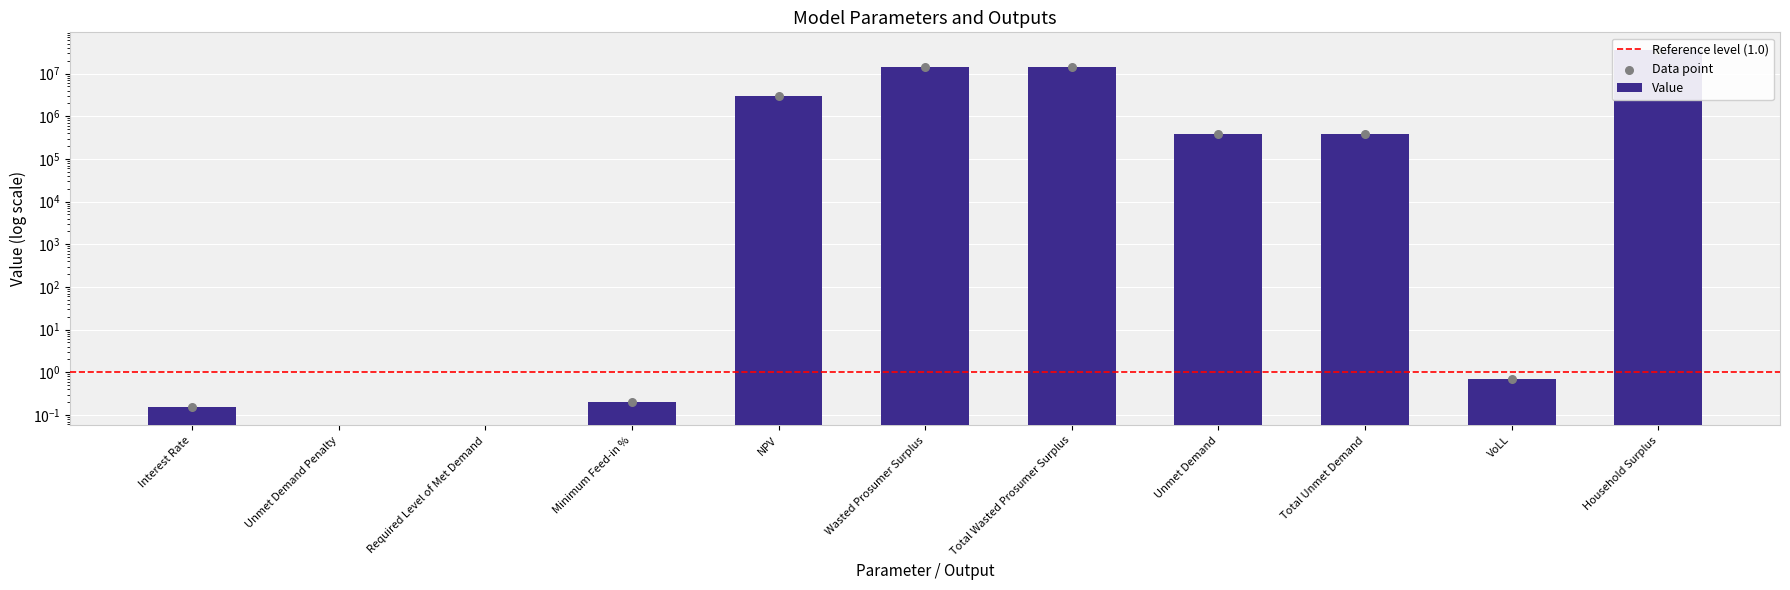

What is the change in value from Interest Rate to Total Wasted Prosumer Surplus?

+14242375.0